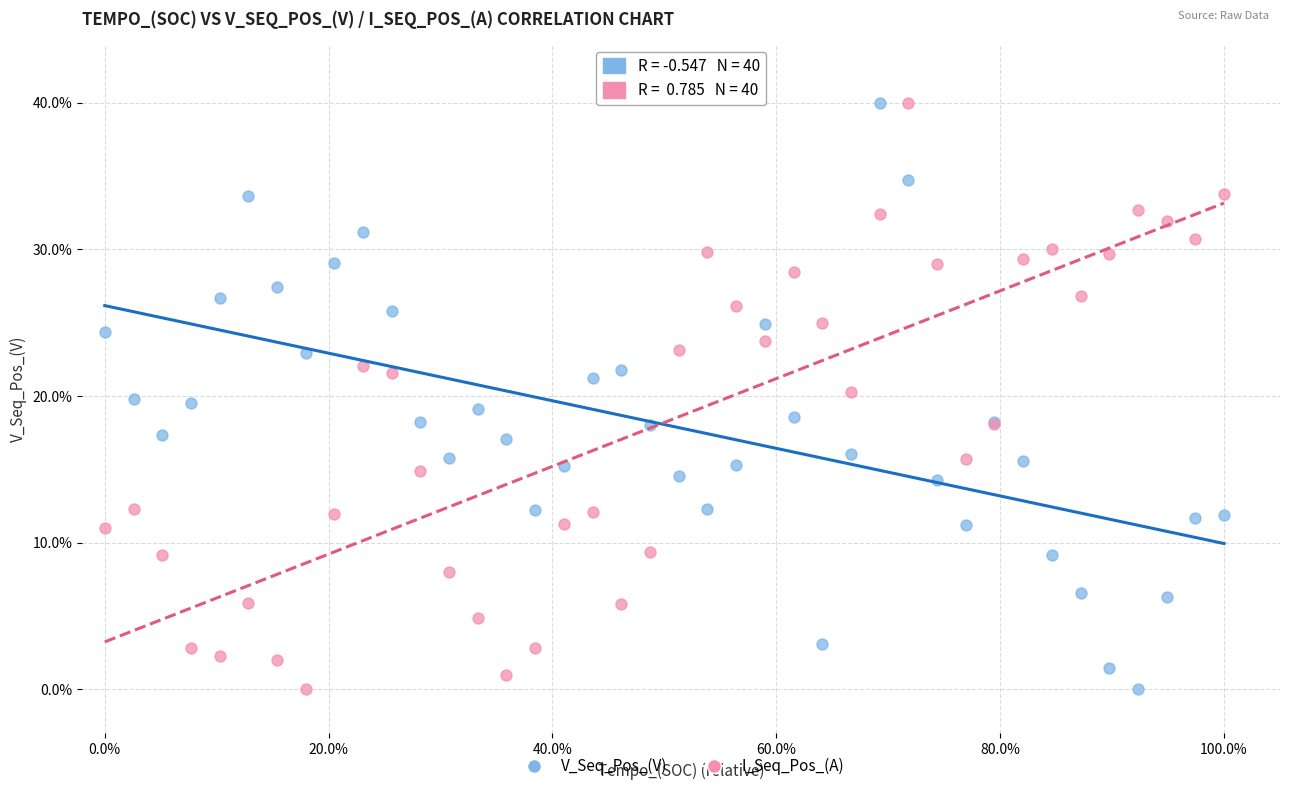

What is the X range (max minus min) for the scatter plot?

100.0